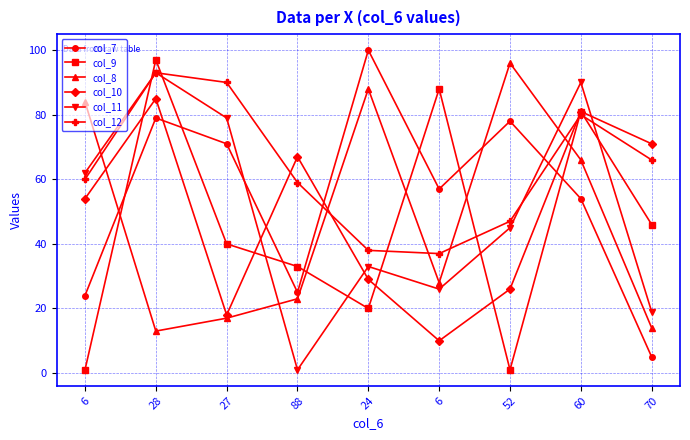

True or false: col_10 has a value of 10 at 6.

True